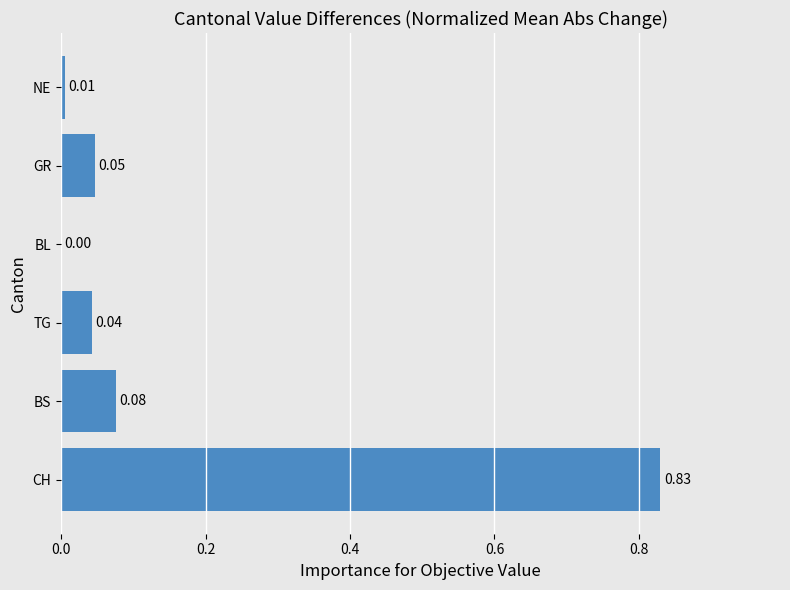

Which label corresponds to the largest value in the chart?

CH